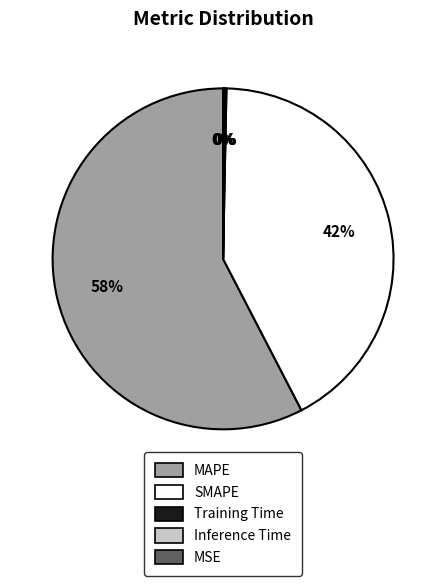

Does MAPE account for over 50% of the chart?

Yes